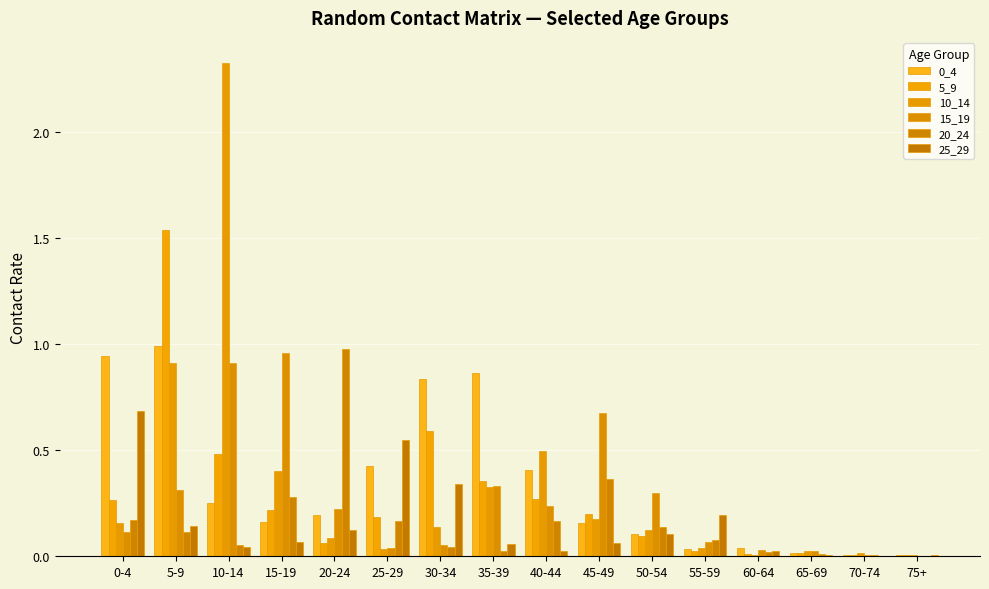

What is the maximum value for 25_29?

0.7